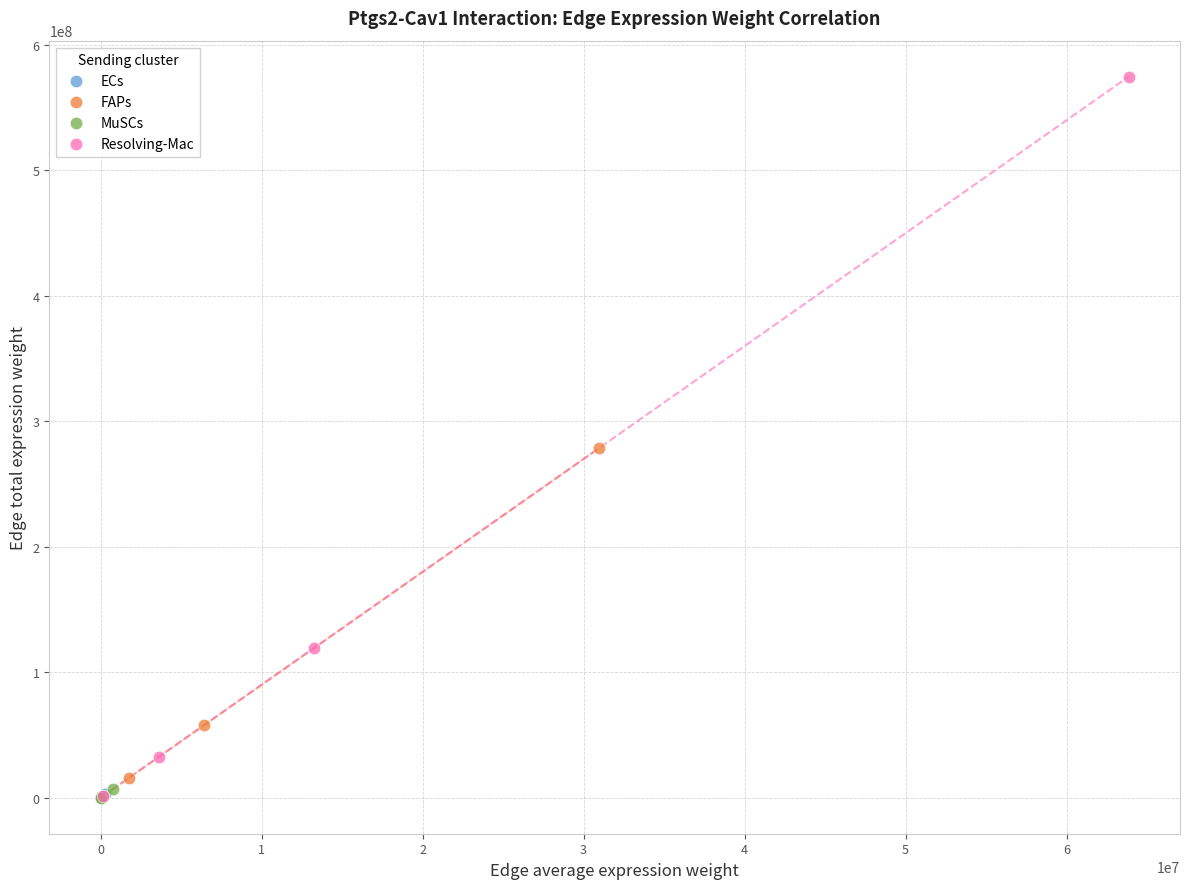

Which series has the largest Y range (max minus min)?

Resolving-Mac